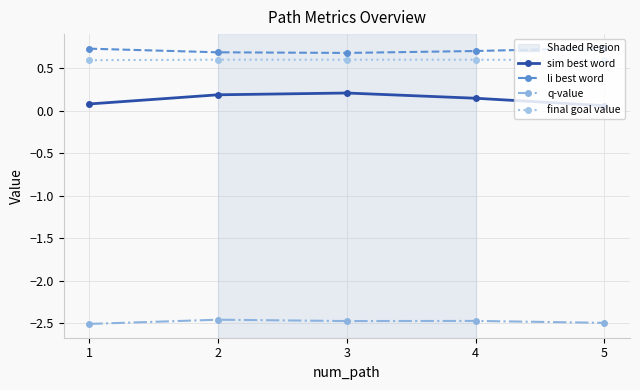

What is the spread (max minus min) of values at 4?

3.2